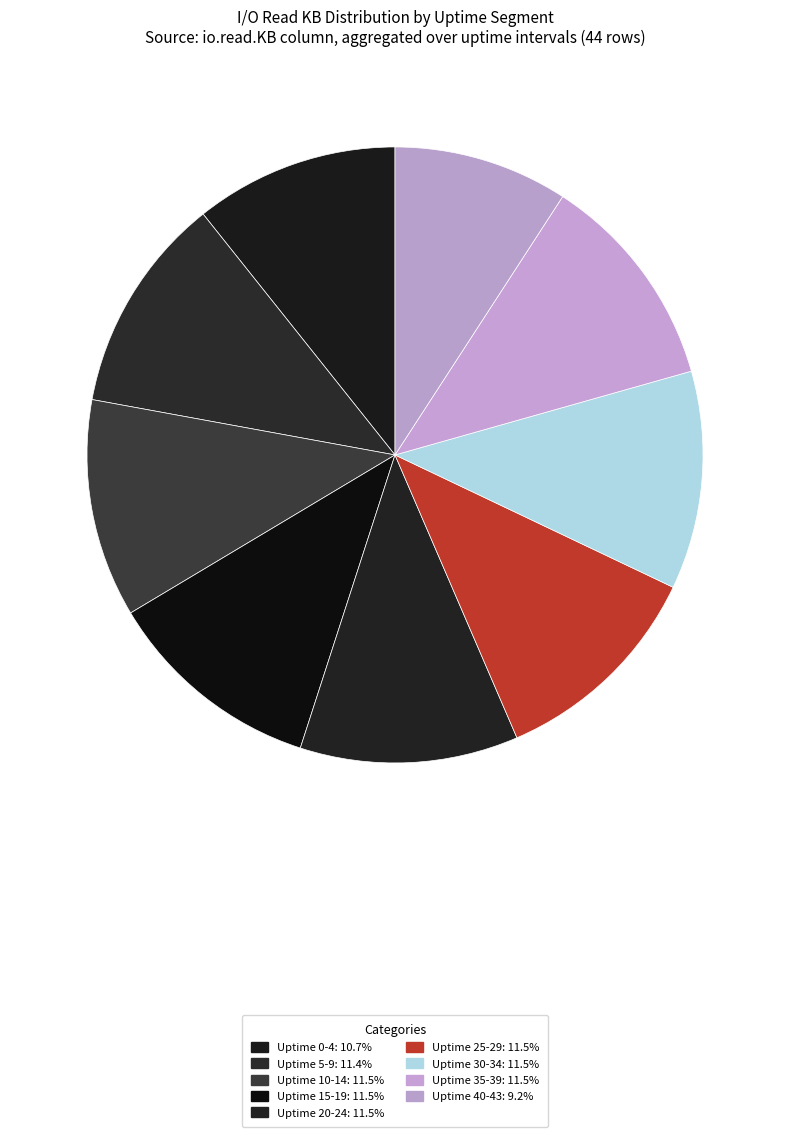

To the nearest percent, what percentage of the pie is Uptime 15-19?

11%